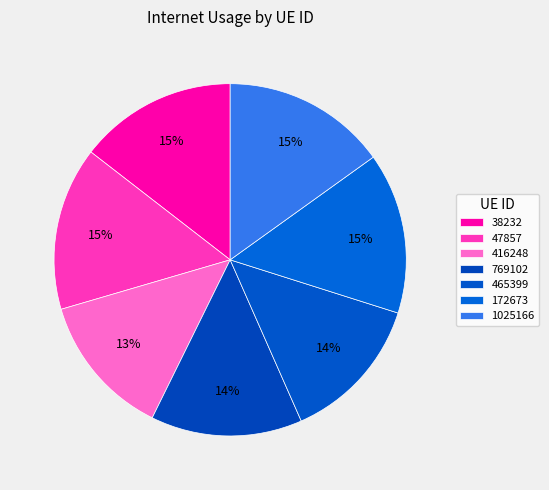

How many segments does this pie chart have?

7